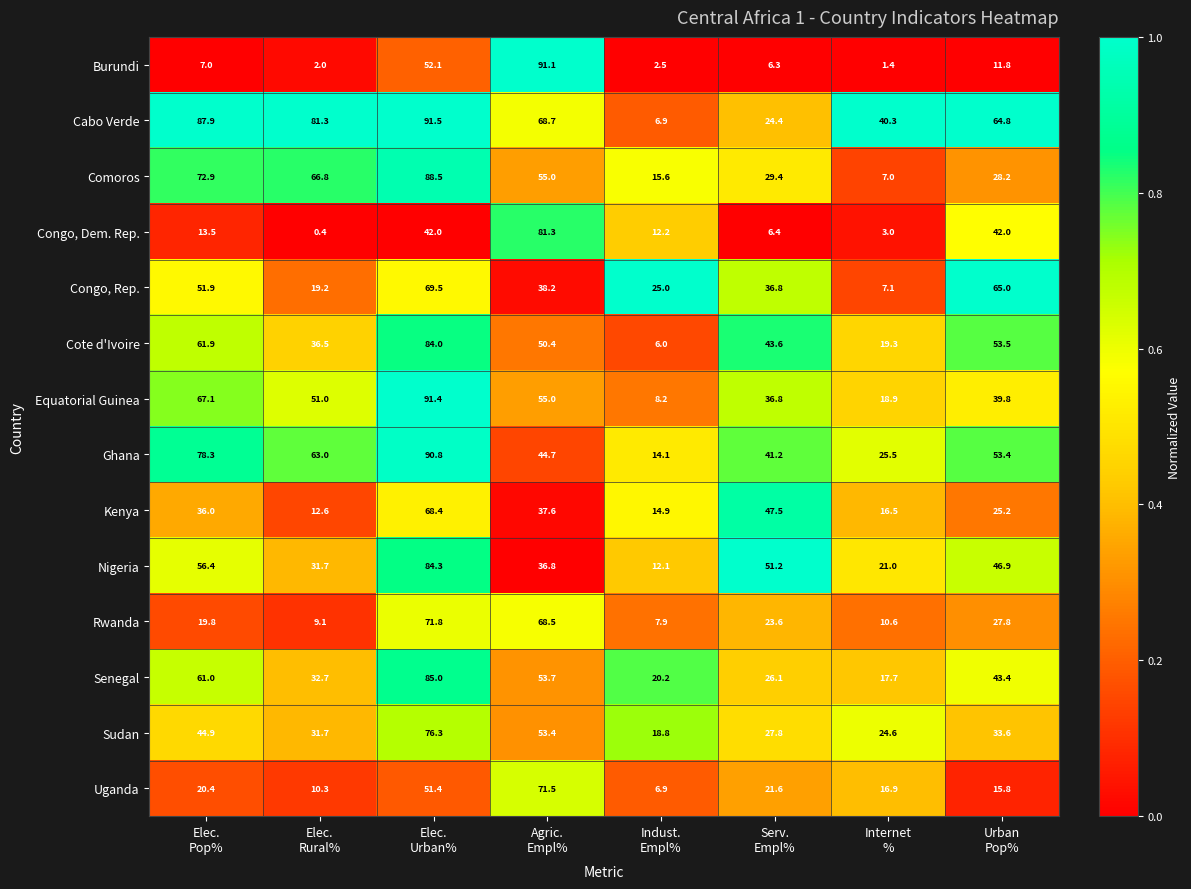

Which series has the largest total across all categories?

Cabo Verde